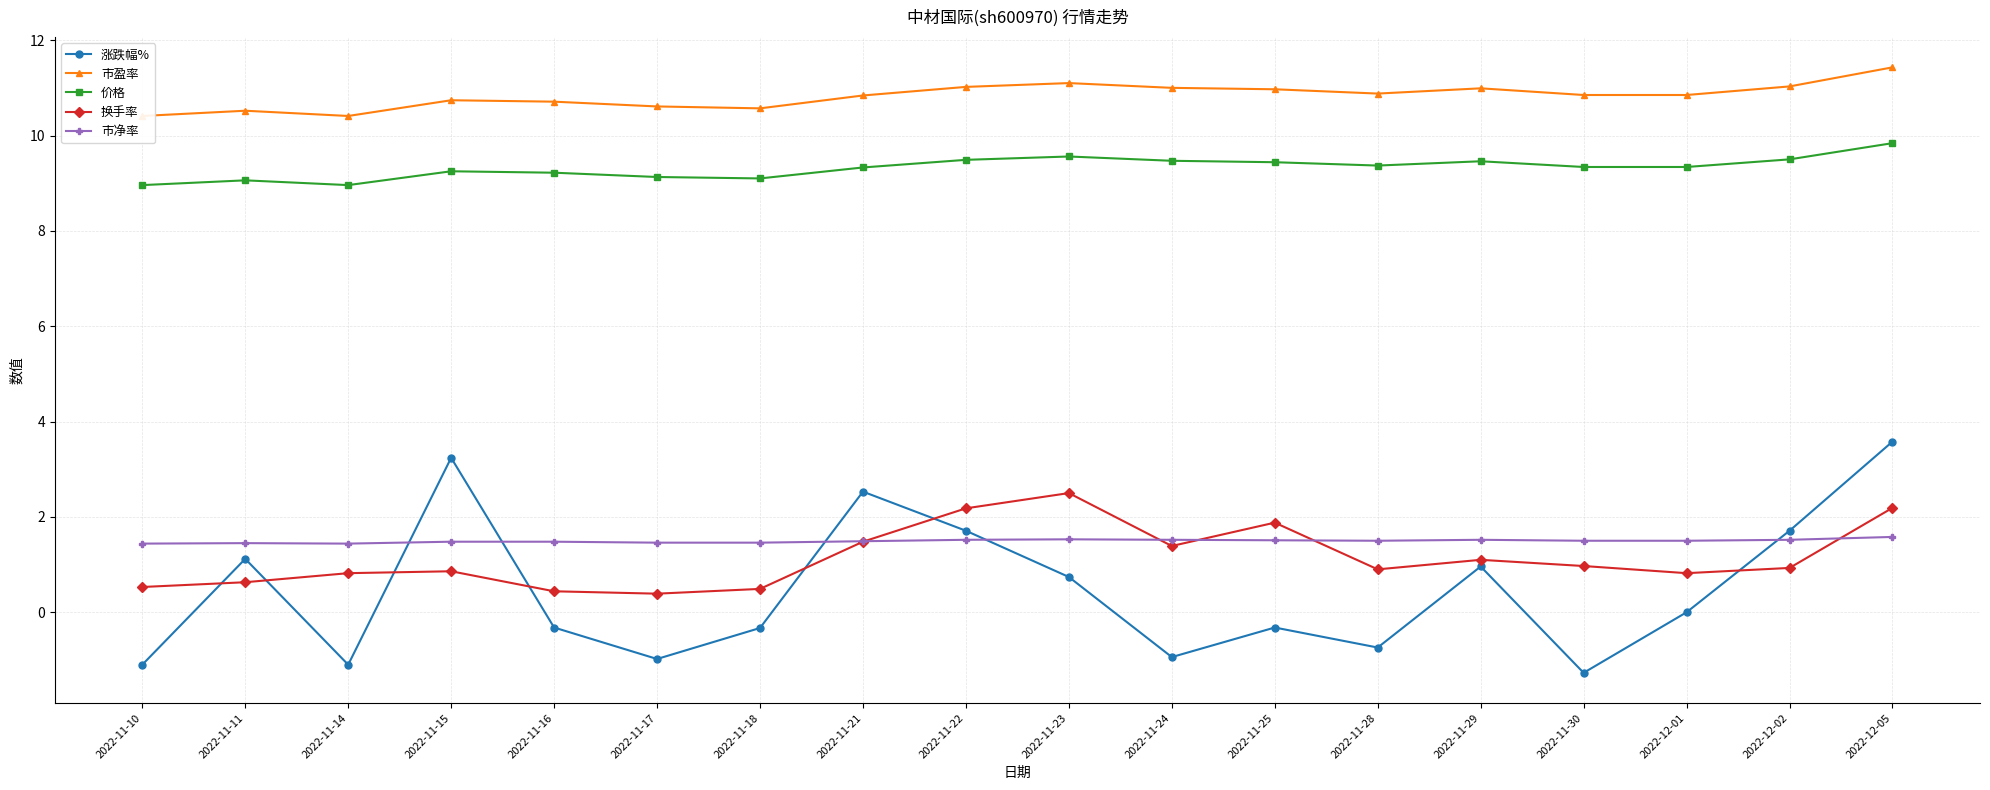

What is the highest value of the 市盈率 series?

11.4